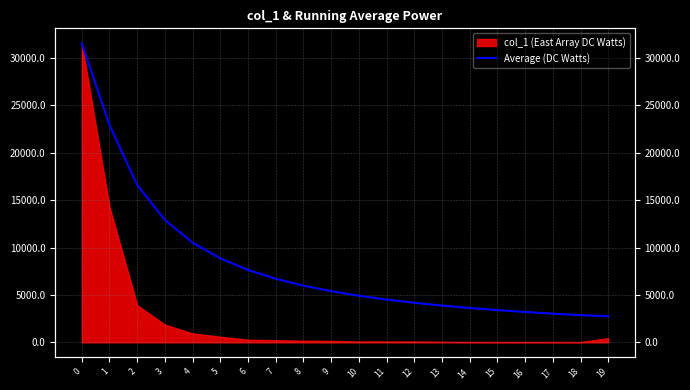

True or false: there are more than 0 points higher than both neighbors.

False